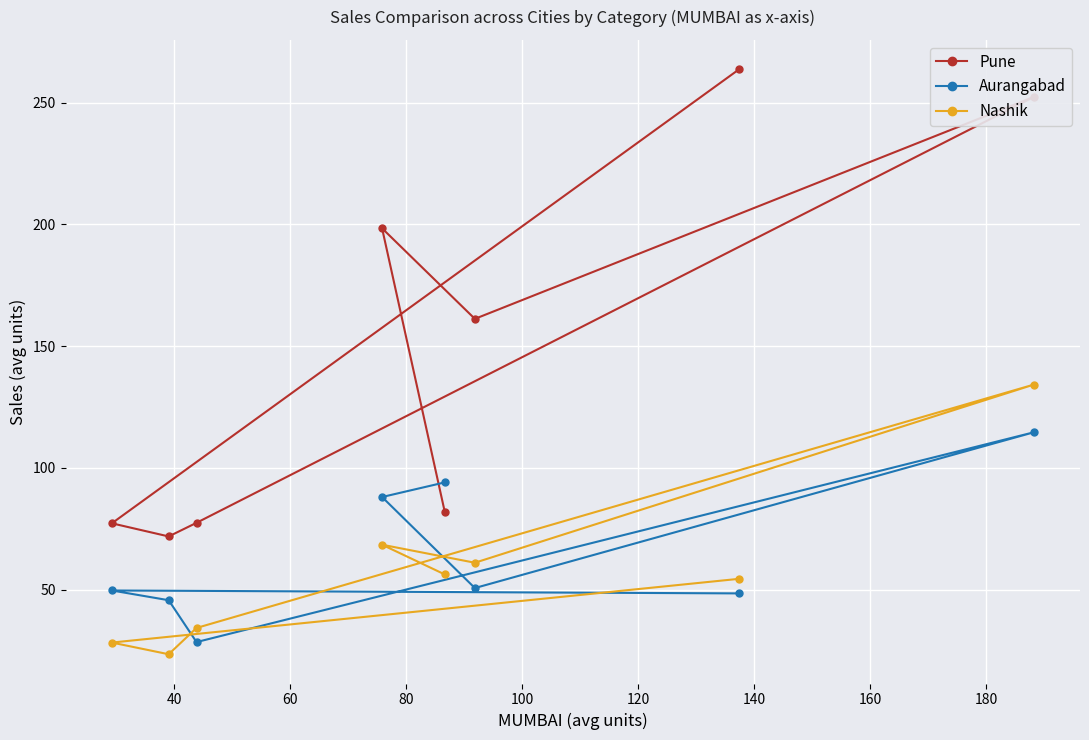

Which series has the largest range (max minus min)?

Pune